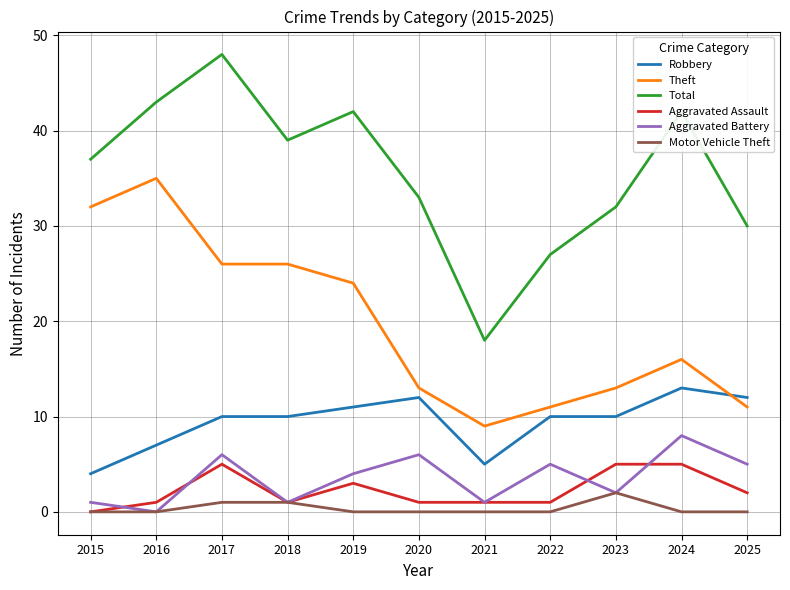

What is the total value across all series at 2016?

86